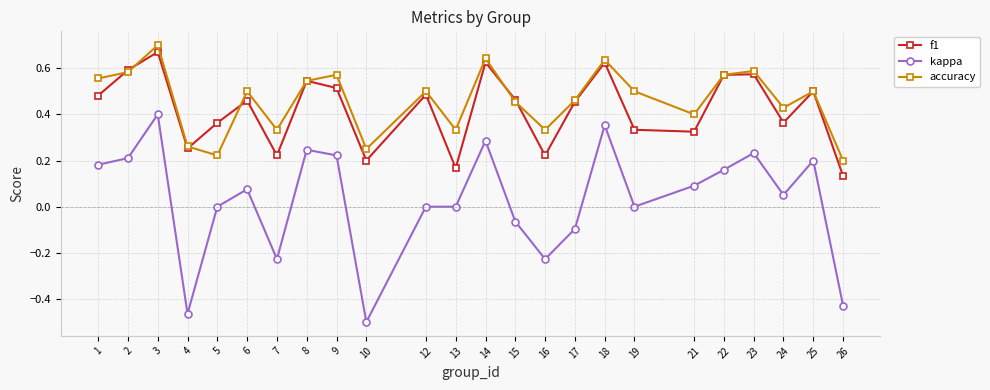

At which label does kappa reach its peak?

3